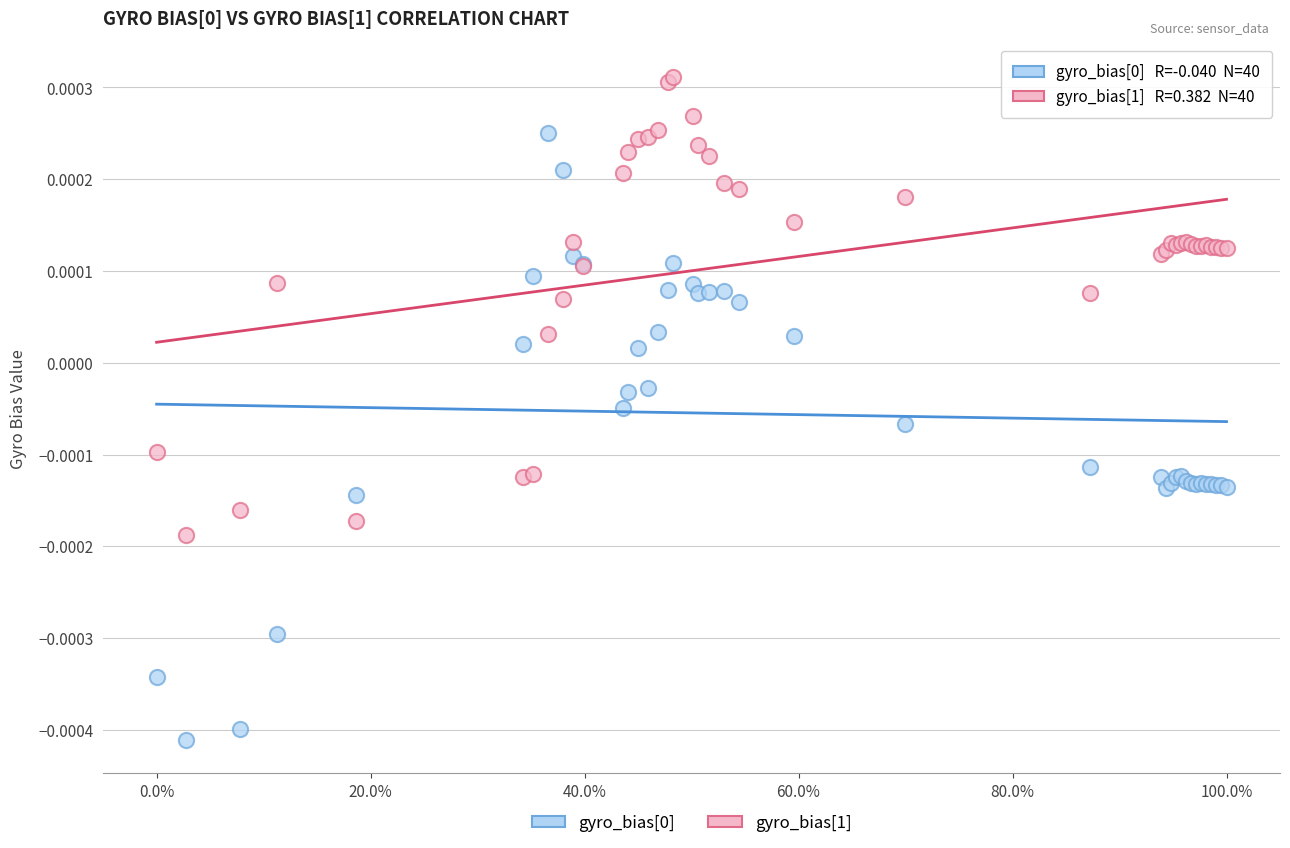

Which series contains the highest Y value?

gyro_bias[1]